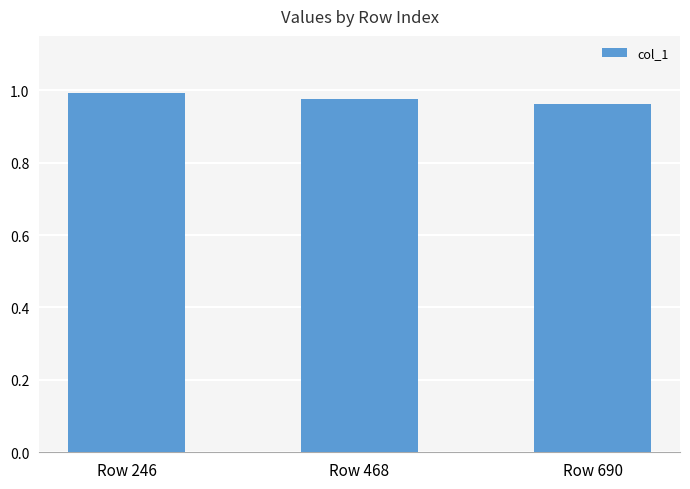

Is it true that the value at Row 468 is 1.0?

True